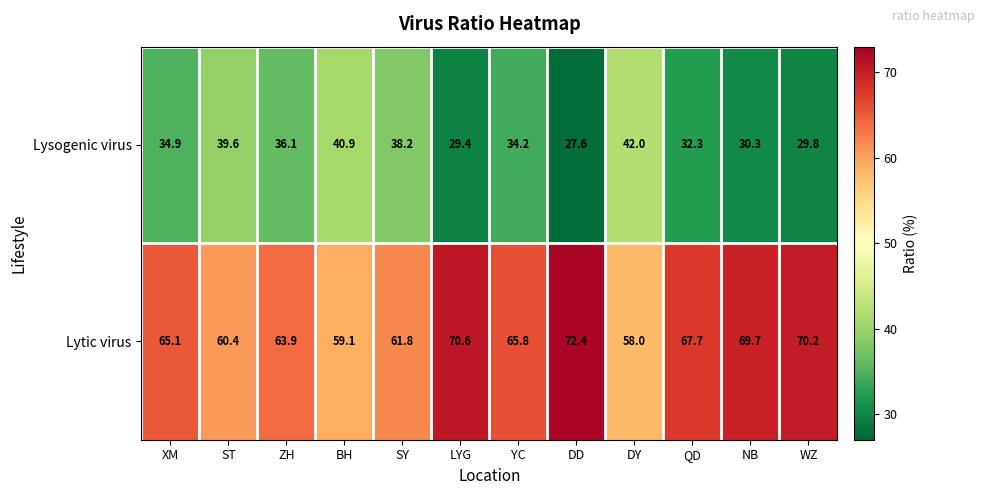

Is the value of Lysogenic virus at BH greater than the value of Lytic virus at NB?

No